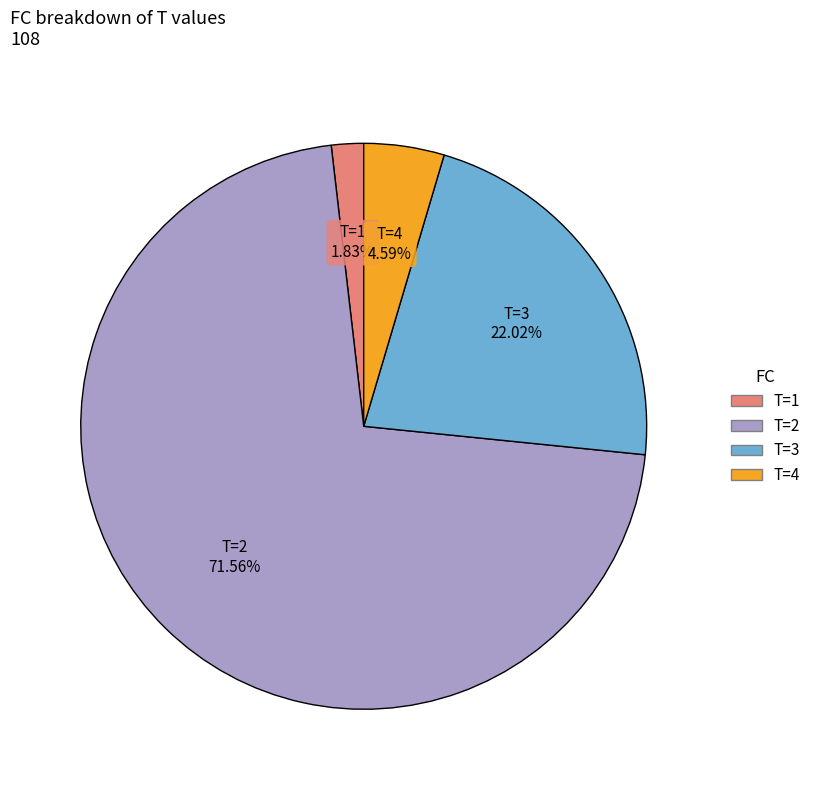

Does any single category account for the majority?

Yes